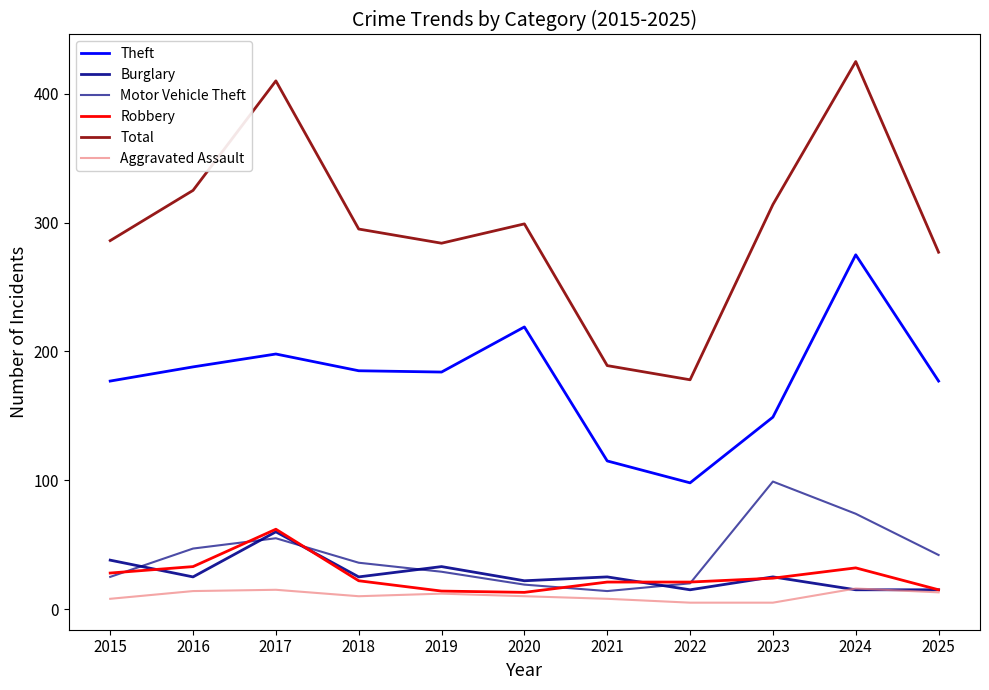

How many lines are shown in the chart?

6